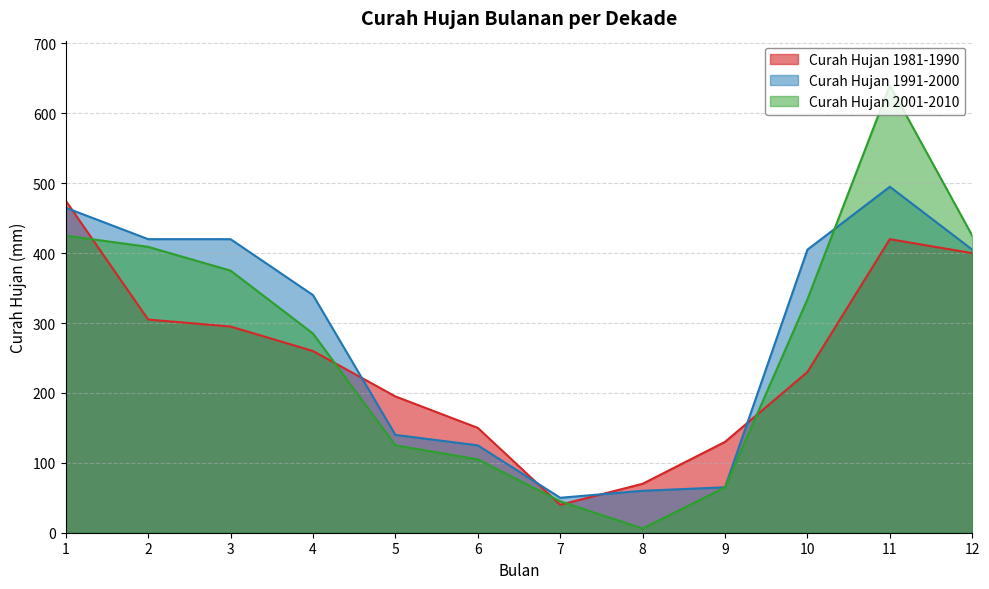

What are all the series names shown in the legend?

Curah Hujan 1981-1990, Curah Hujan 1991-2000, Curah Hujan 2001-2010